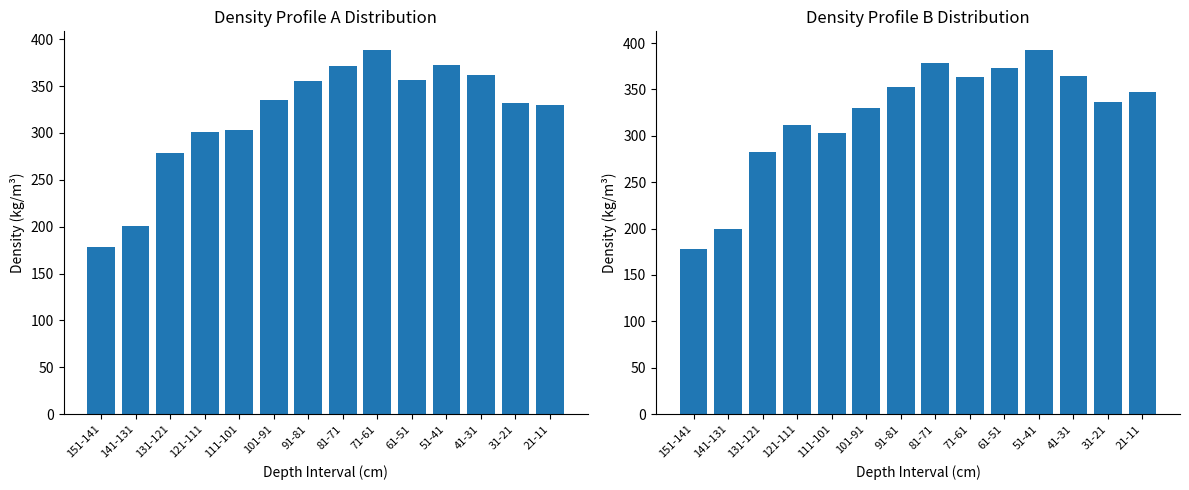

Is the value of Density Profile A (kg/m3) at 121-111 greater than the value of Density Profile B (kg/m3) at 51-41?

No